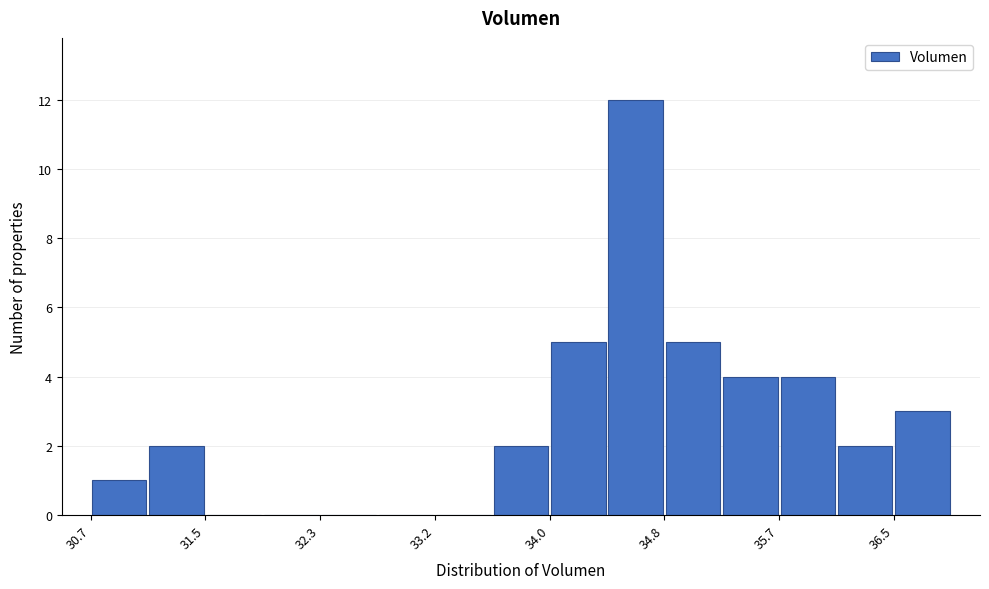

Over which range of the x-axis is the bar tallest?

34.4 to 34.8